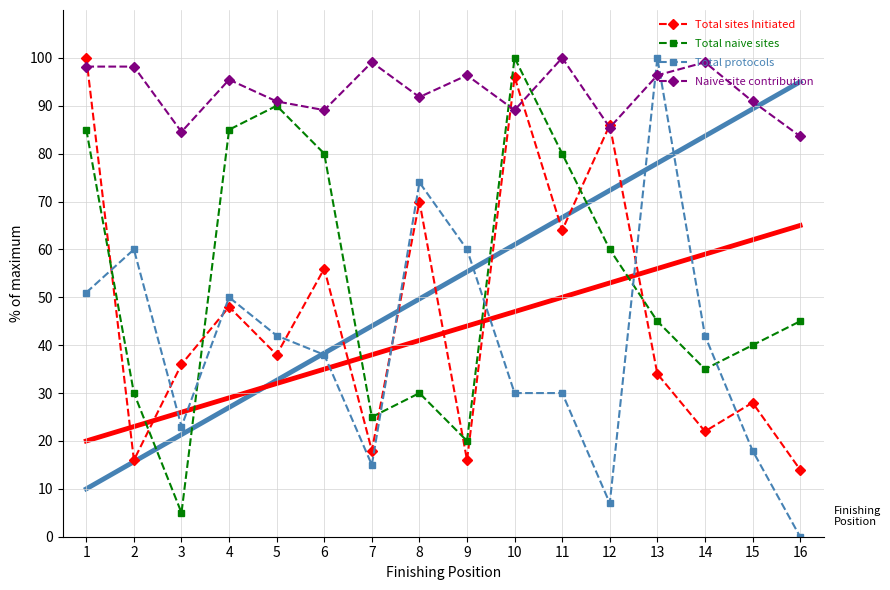

How many times do Total sites Initiated and Total naive sites cross each other?

7